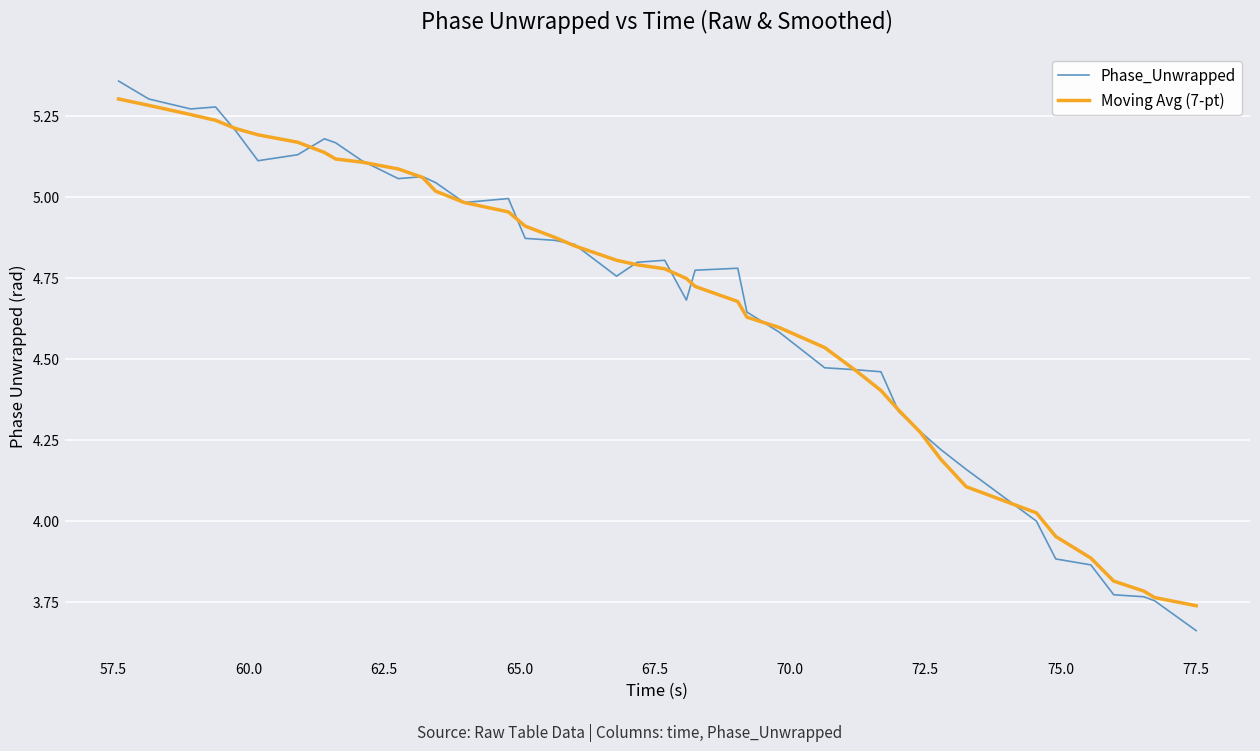

Which series has the largest range (max minus min)?

Phase_Unwrapped